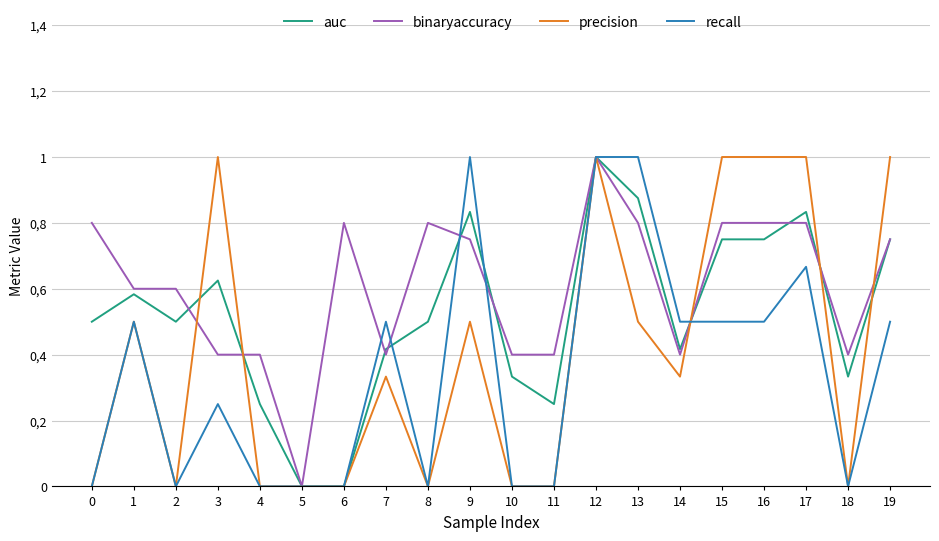

How many recall values are between 0 and 1?

20